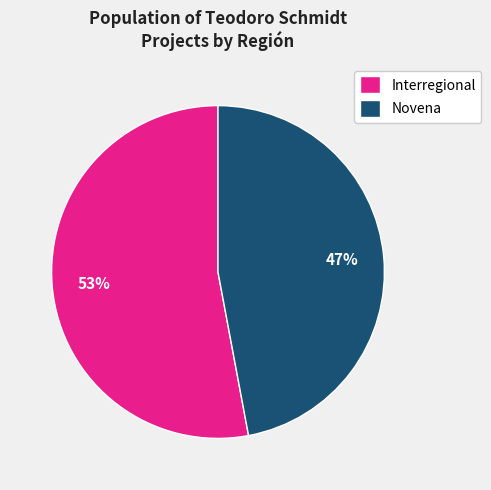

To the nearest percent, what percentage of the pie is Interregional?

53%